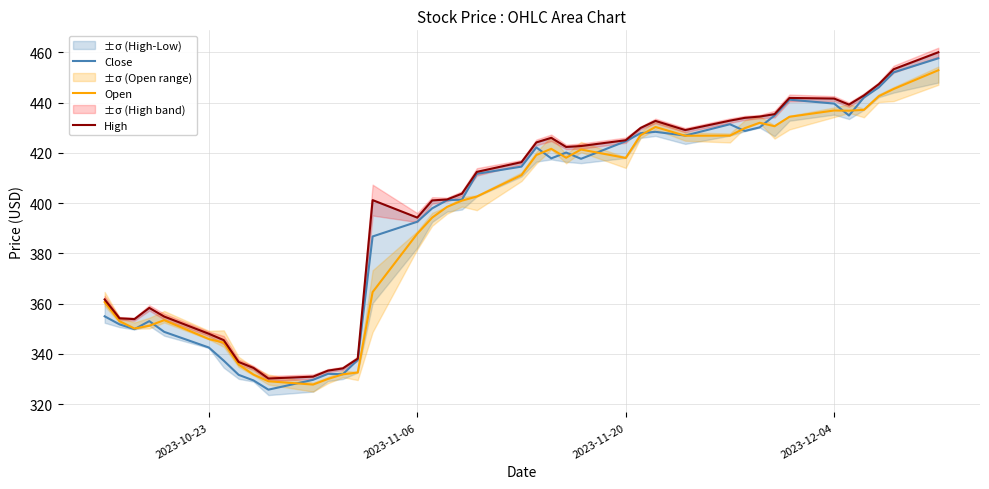

What is the maximum value for Open?

452.8